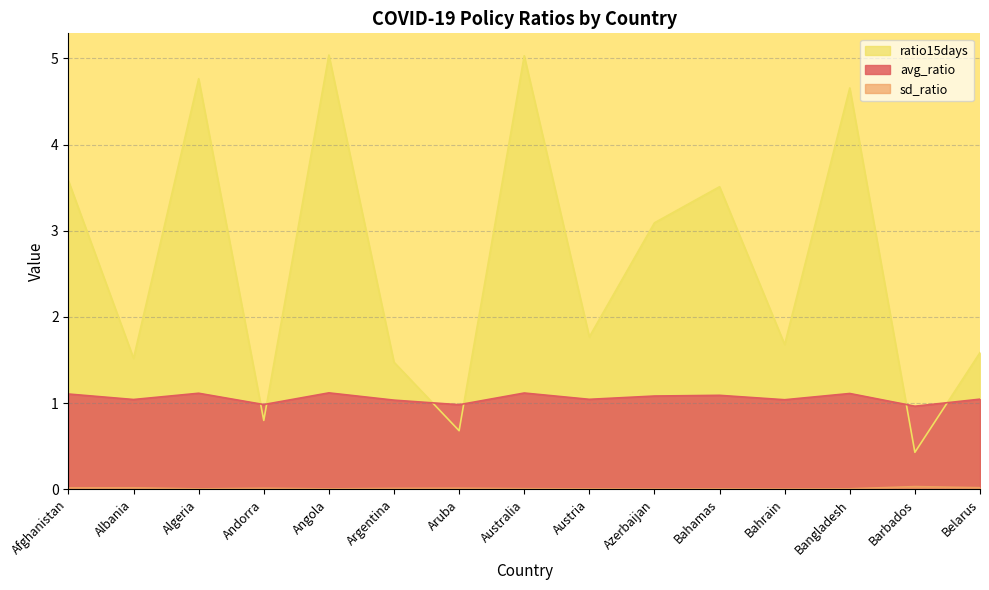

Reading right to left, extract all data points from this chart.

avg_ratio: Belarus=1.0	Barbados=1.0	Bangladesh=1.1	Bahrain=1.0	Bahamas=1.1	Azerbaijan=1.1	Austria=1.0	Australia=1.1	Aruba=1.0	Argentina=1.0	Angola=1.1	Andorra=1.0	Algeria=1.1	Albania=1.0	Afghanistan=1.1
sd_ratio: Belarus=0.0	Barbados=0.0	Bangladesh=0.0	Bahrain=0.0	Bahamas=0.0	Azerbaijan=0.0	Austria=0.0	Australia=0.0	Aruba=0.0	Argentina=0.0	Angola=0.0	Andorra=0.0	Algeria=0.0	Albania=0.0	Afghanistan=0.0
ratio15days: Belarus=1.6	Barbados=0.4	Bangladesh=4.7	Bahrain=1.7	Bahamas=3.5	Azerbaijan=3.1	Austria=1.8	Australia=5.0	Aruba=0.7	Argentina=1.5	Angola=5.0	Andorra=0.8	Algeria=4.8	Albania=1.5	Afghanistan=3.6